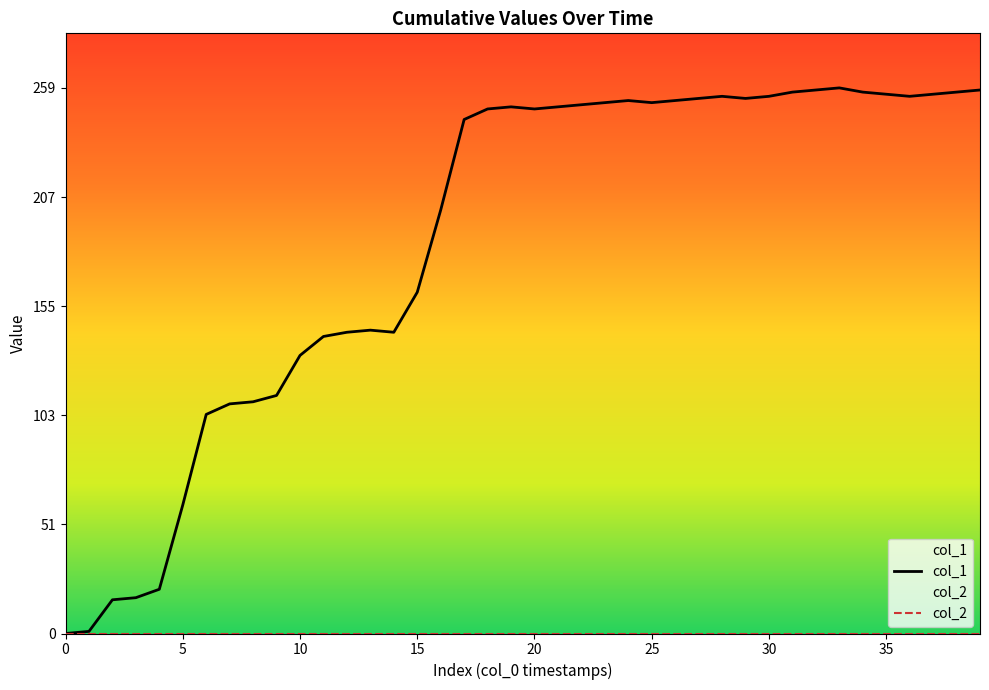

At 12, list the series in order from smallest to largest.

col_2, col_1